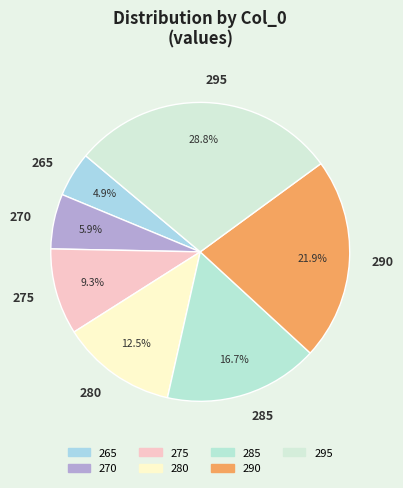

To the nearest percent, what percentage of the pie is 295?

29%